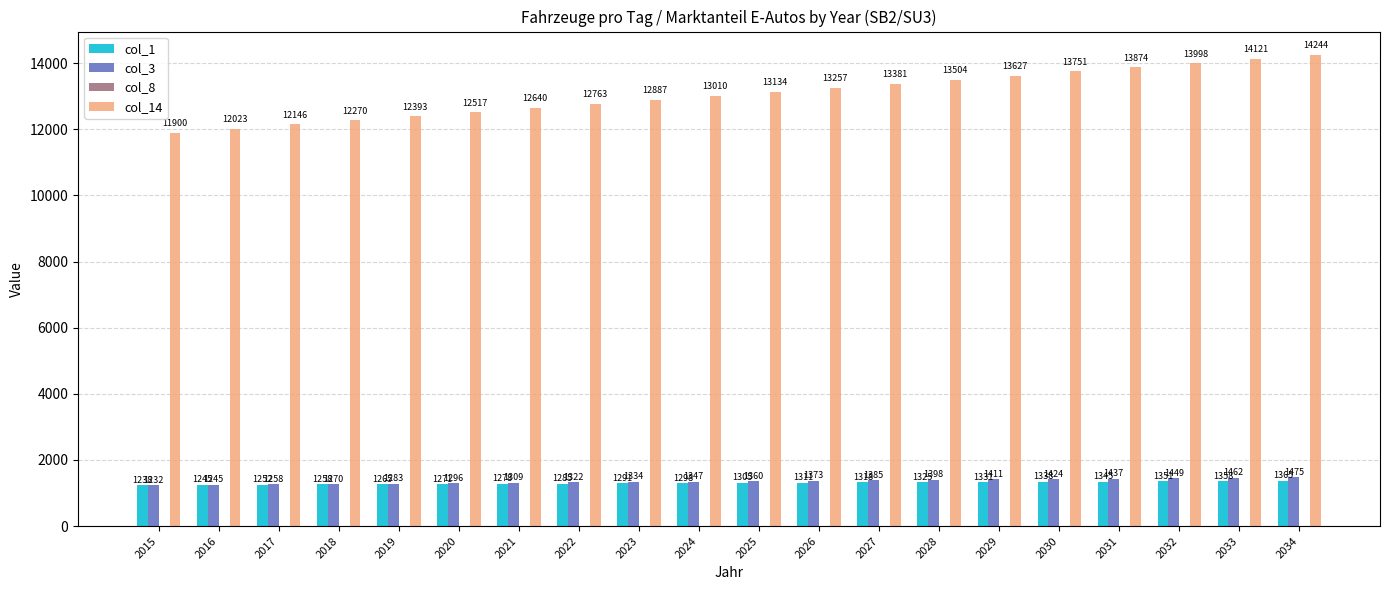

Which series has the widest spread of values?

col_14